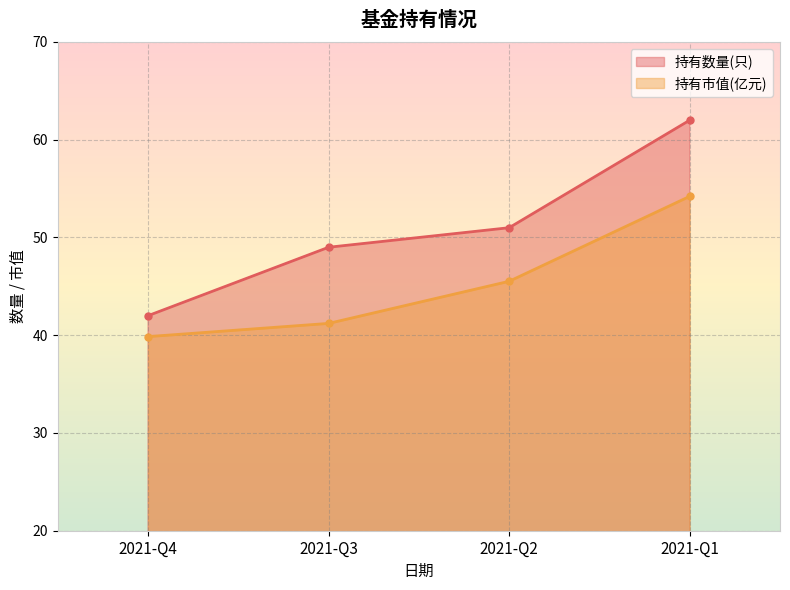

How many series are shown in this chart?

2